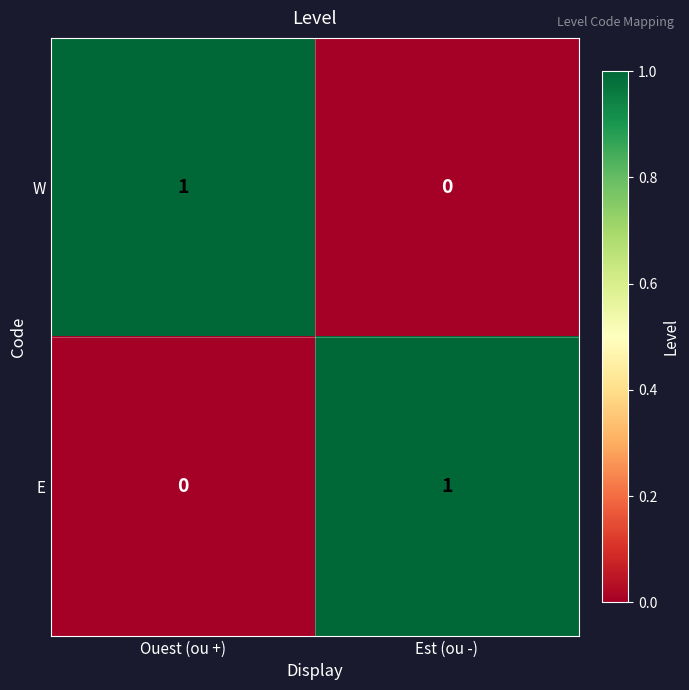

Count the number of categories in the chart.

2